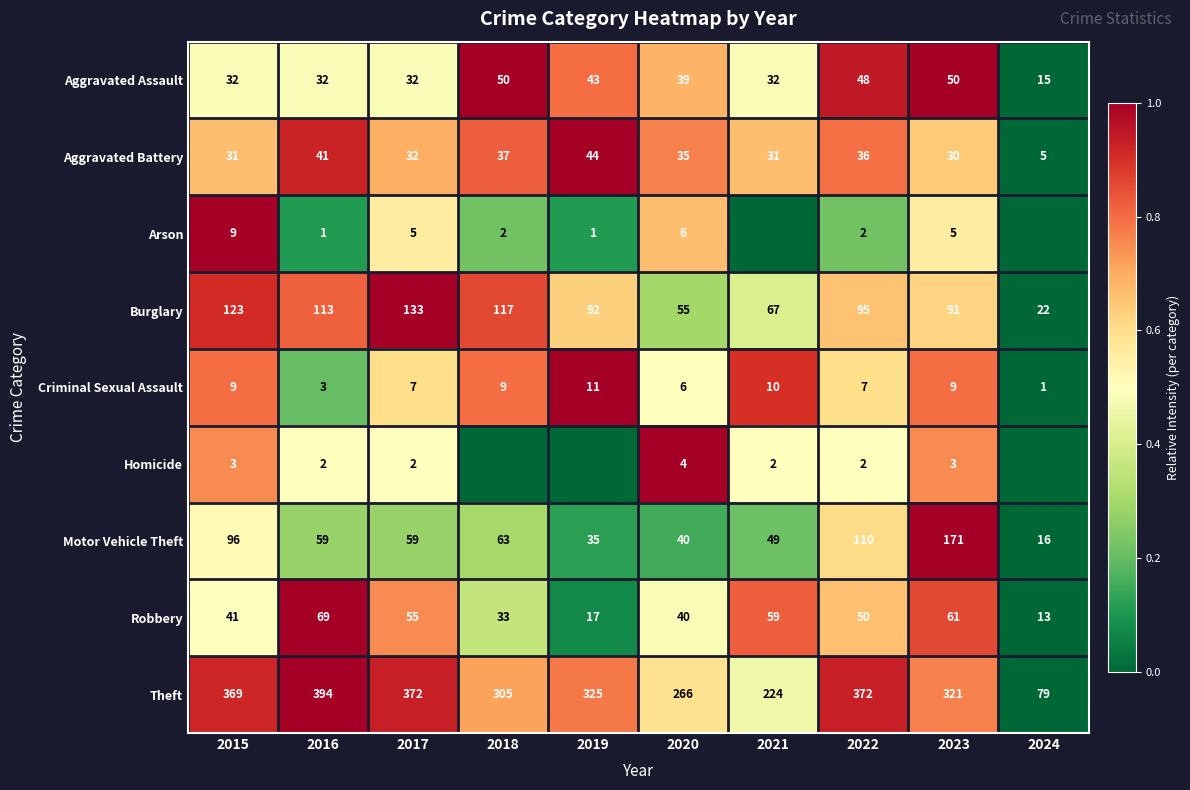

What is the difference between the Aggravated Battery values at 2024 and 2018?

32